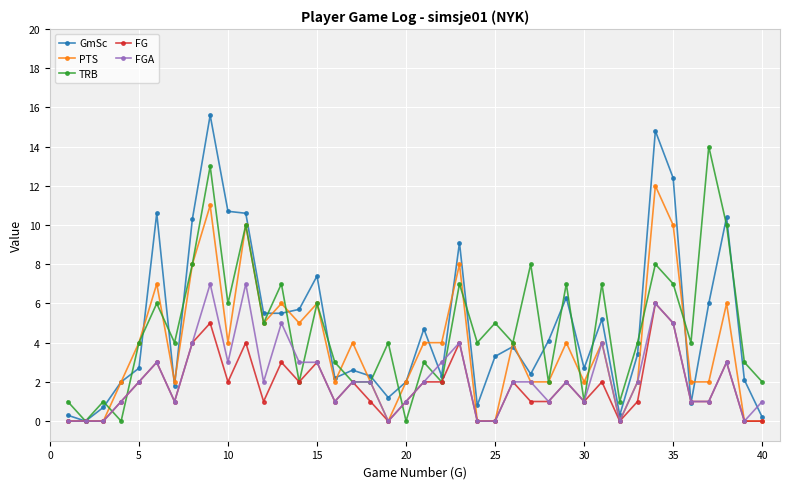

List the series in order of their peak value, highest first.

GmSc, TRB, PTS, FGA, FG